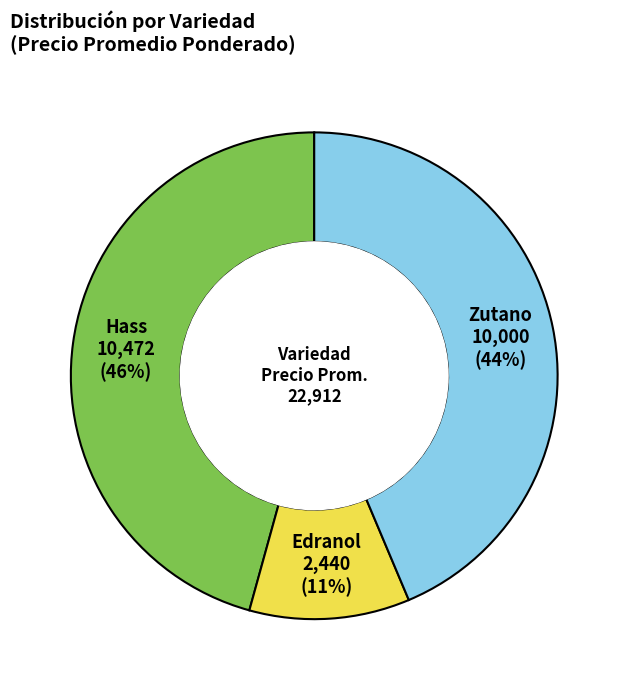

Is there a majority slice in this chart?

No